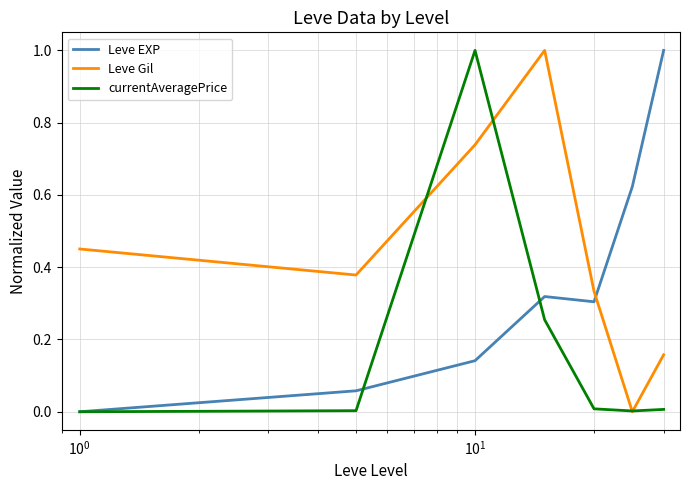

What is the maximum value shown in the chart?

1.0